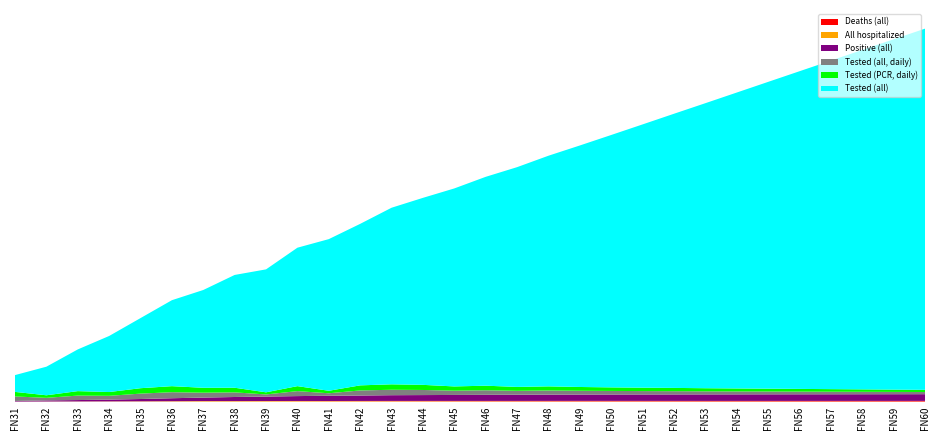

Reading left to right, list all the values displayed in this chart.

Deaths (all): 0	1	1	1	4	9	13	20	30	43	53	61	70	77	83	90	96	101	107	110	112	114	116	118	121	123	126	129	131	134
All hospitalized: 17	31	43	56	72	90	119	112	114	108	95	96	93	87	82	75	70	68	66	62	58	54	50	47	45	43	40	38	36	34
Positive (all): 131	250	319	406	526	684	802	934	1021	1124	1205	1247	1317	1344	1372	1398	1420	1442	1455	1467	1479	1488	1497	1505	1514	1520	1527	1534	1540	1546
Tested (all, daily): 1045	590	1026	872	1243	1387	1125	1064	489	1144	572	1168	1250	1174	980	1050	900	950	870	820	780	750	710	680	650	620	590	560	530	500
Tested (PCR, daily): 1045	590	1026	872	1243	1387	1125	1064	489	1144	572	1168	1250	1174	980	1050	900	950	870	820	780	750	710	680	650	620	590	560	530	500
Tested (all): 3863	6566	9584	12882	16113	19756	22474	25921	28253	31813	34851	37114	40580	42976	45500	48000	50500	53000	55500	58000	60500	63000	65500	68000	70500	73000	75500	78000	80500	83000